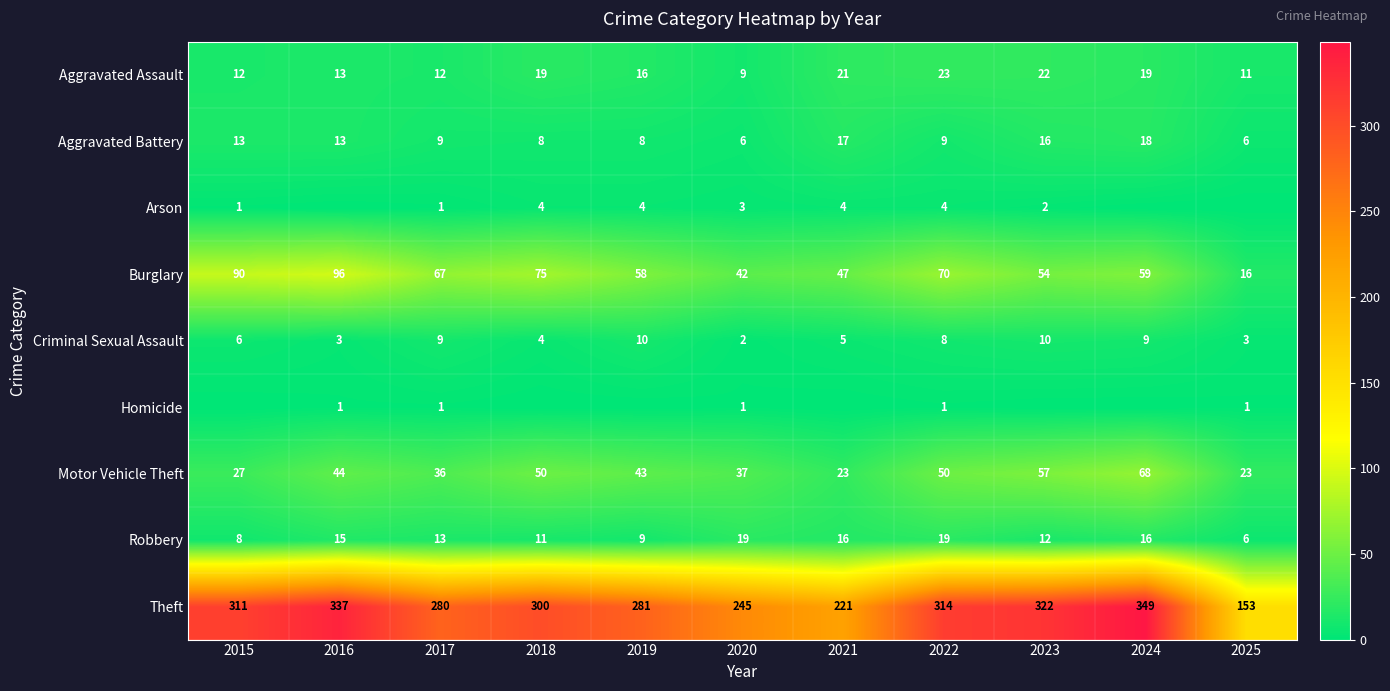

What is the approximate value of Burglary at 2018, to the nearest 10?

80